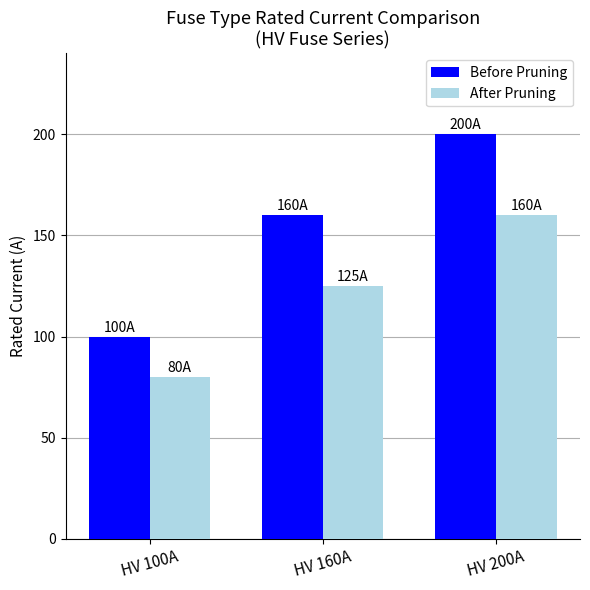

What is the highest value of the After Pruning series?

160